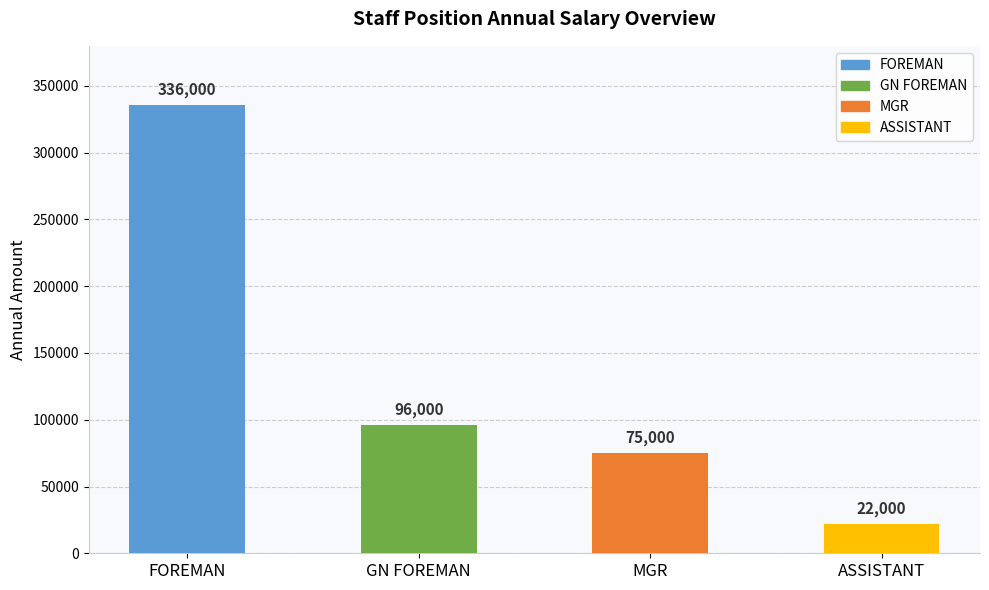

Reading left to right, list all the values displayed in this chart.

FOREMAN=336000	GN FOREMAN=96000	MGR=75000	ASSISTANT=22000